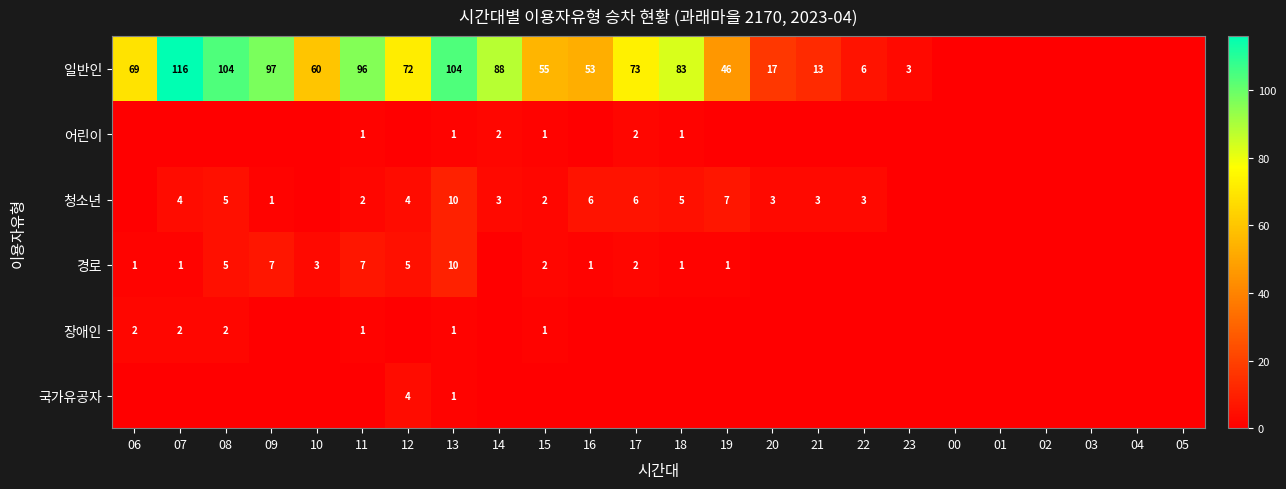

What is the spread (max minus min) of values at 13?

103